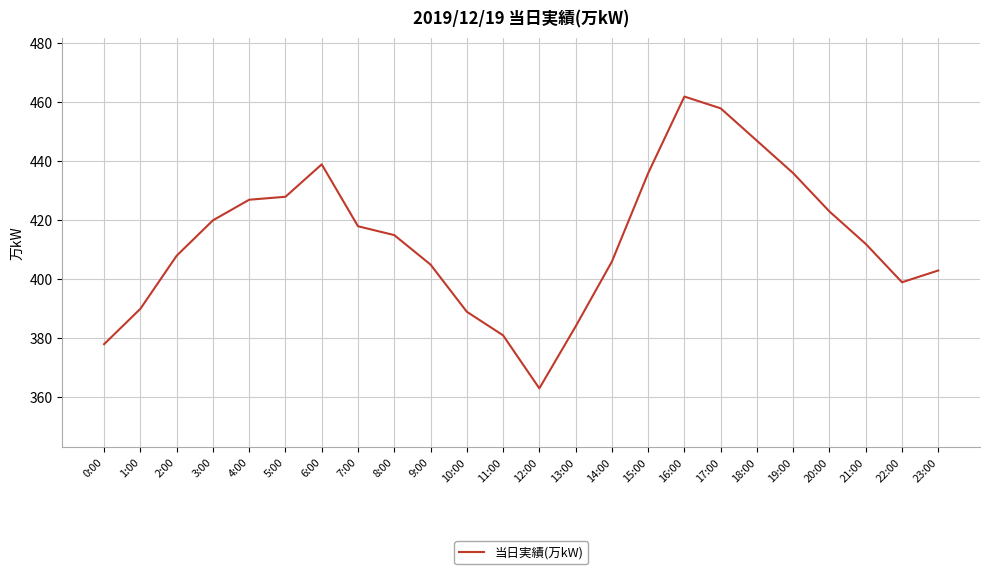

Reading right to left, extract all data points from this chart.

403	399	412	423	436	447	458	462	436	406	384	363	381	389	405	415	418	439	428	427	420	408	390	378